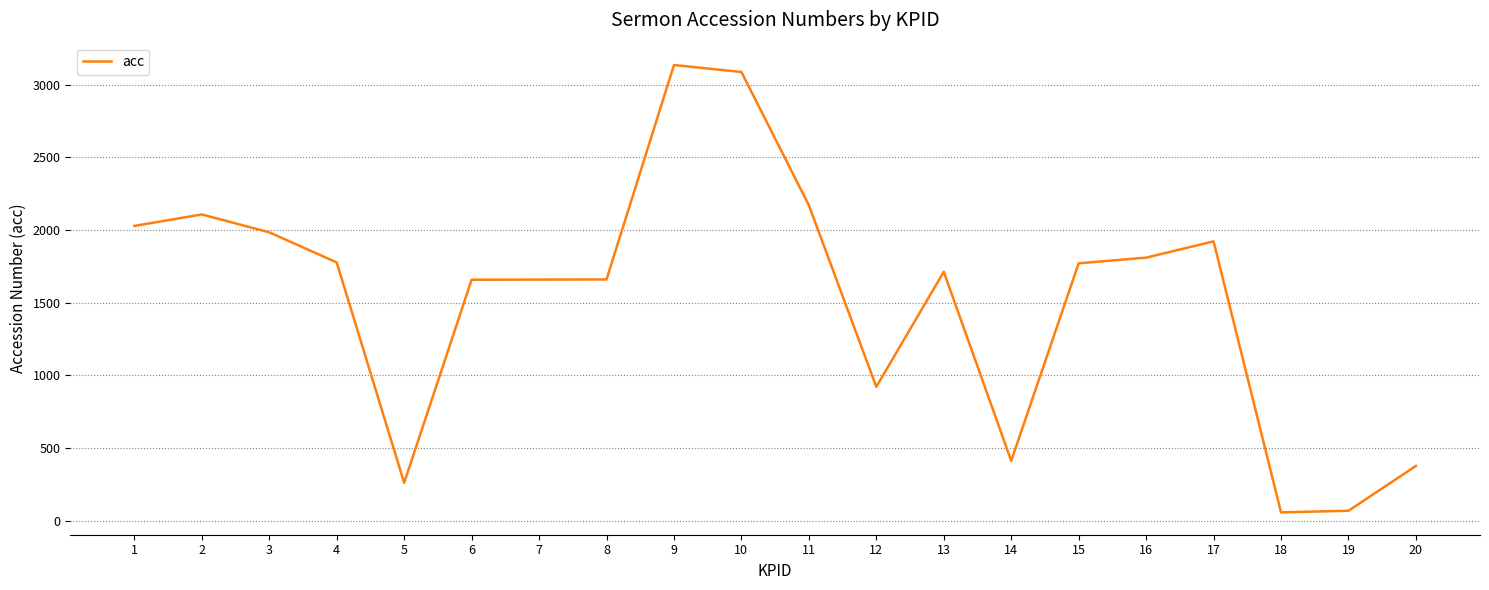

What is the change in value from 6 to 12?

-736